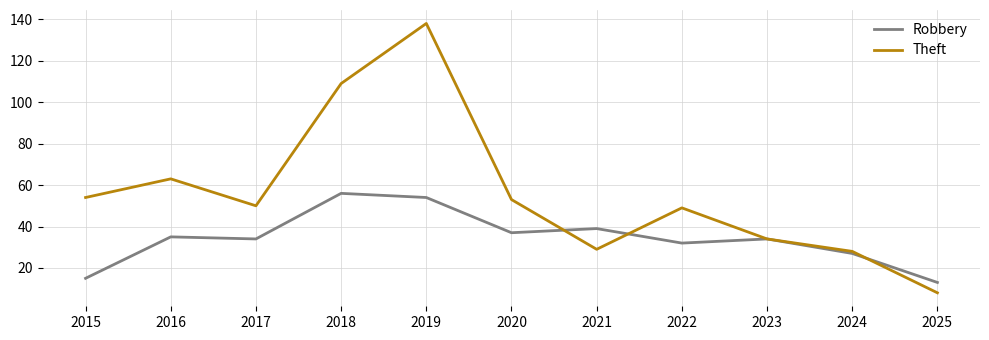

What is the highest value of the Robbery series?

56